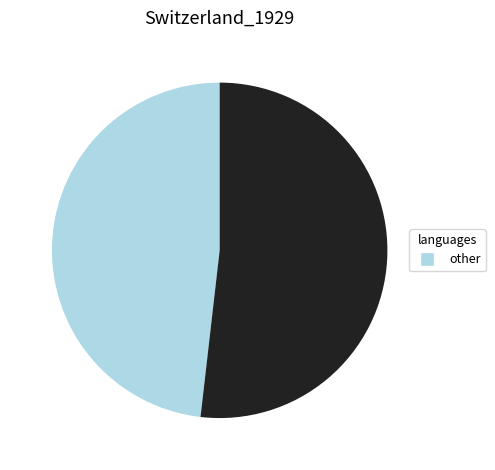

Does any single category account for the majority?

Yes